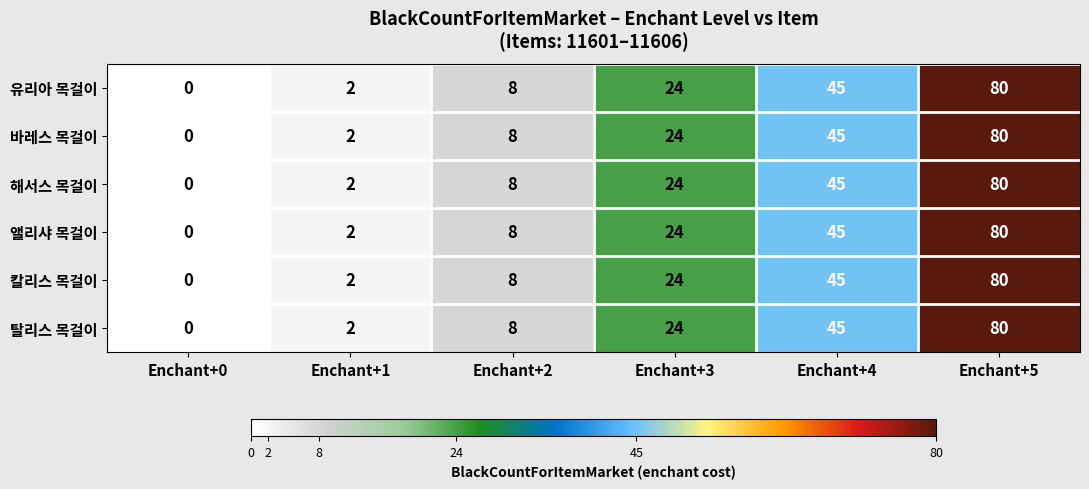

What is the total value across all series at Enchant+3?

144